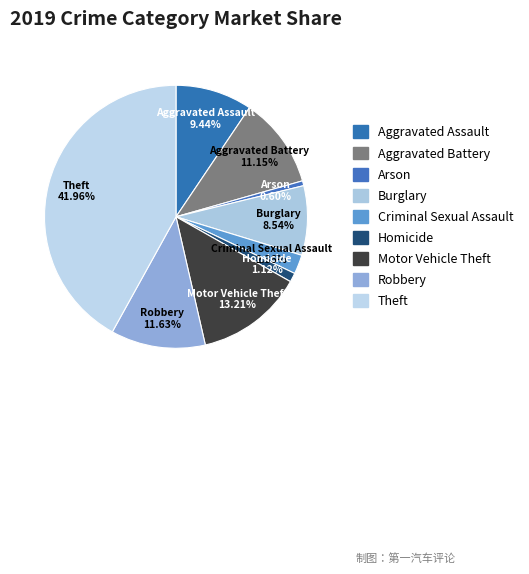

How many segments does this pie chart have?

9